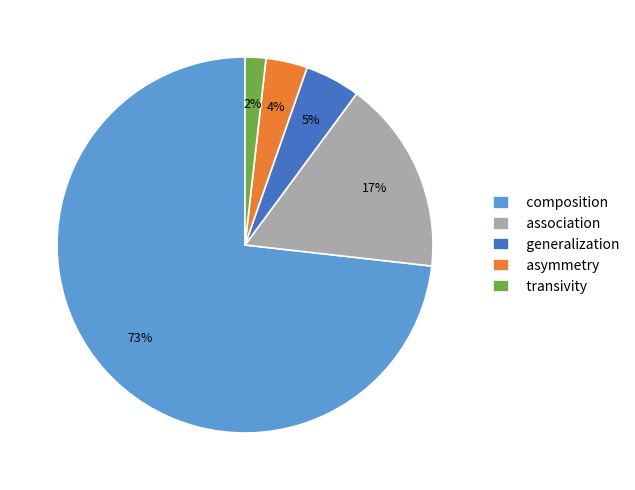

Does composition account for over 50% of the chart?

Yes